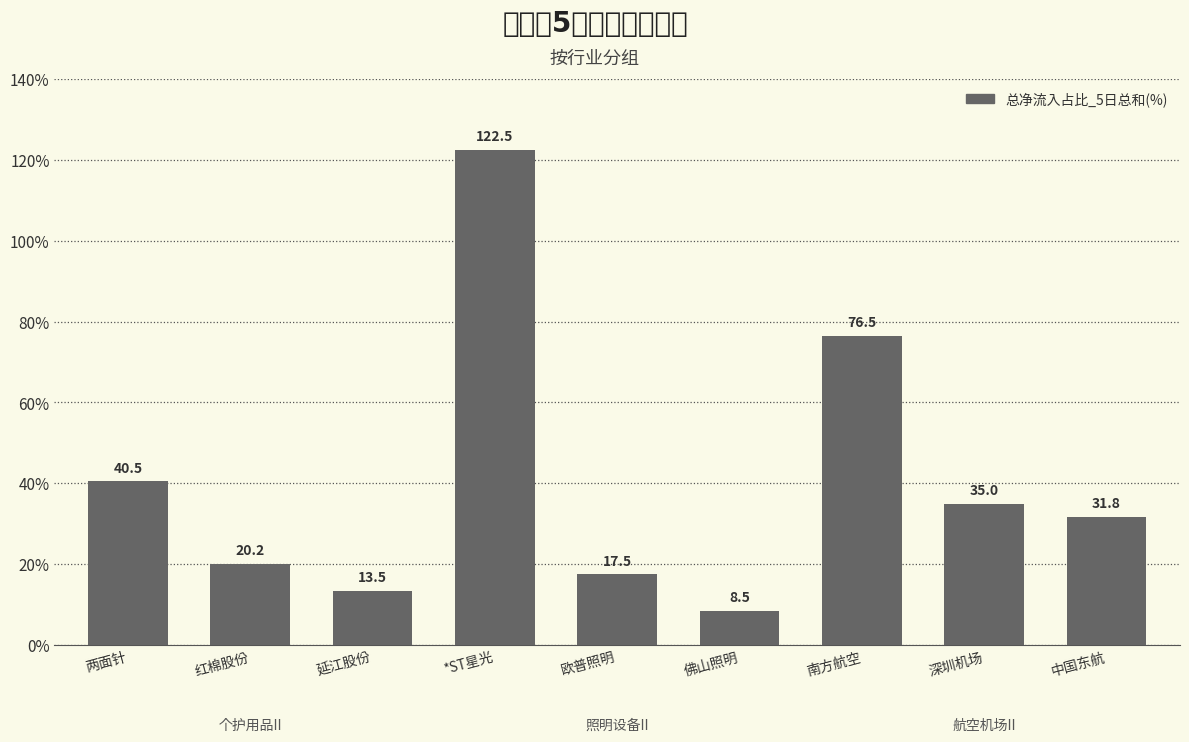

Does the chart contain any negative values?

No